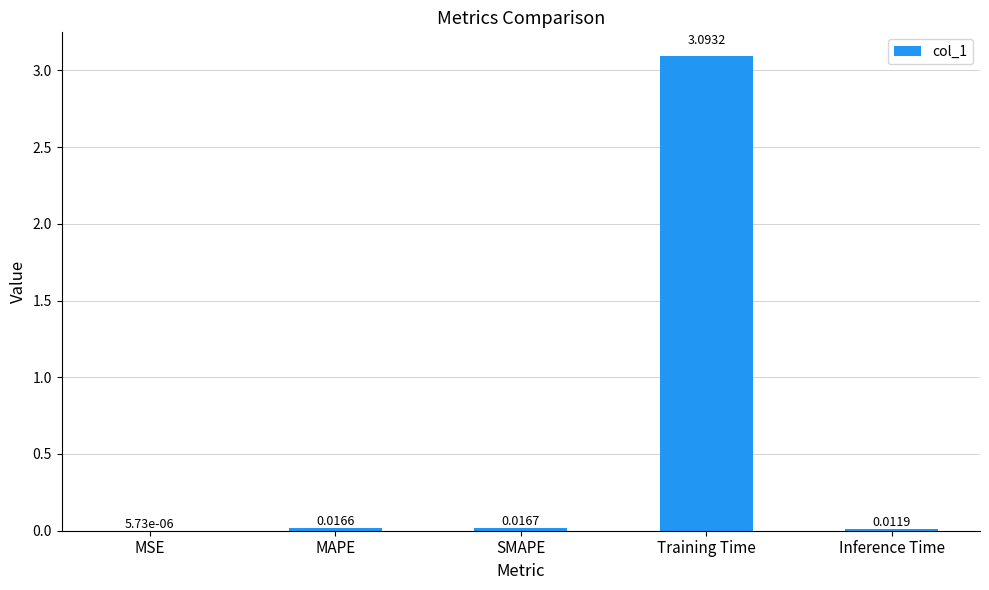

At which category does the chart reach its peak across all series?

Training Time